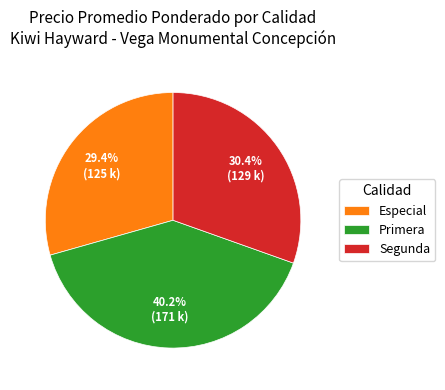

How many segments does this pie chart have?

3